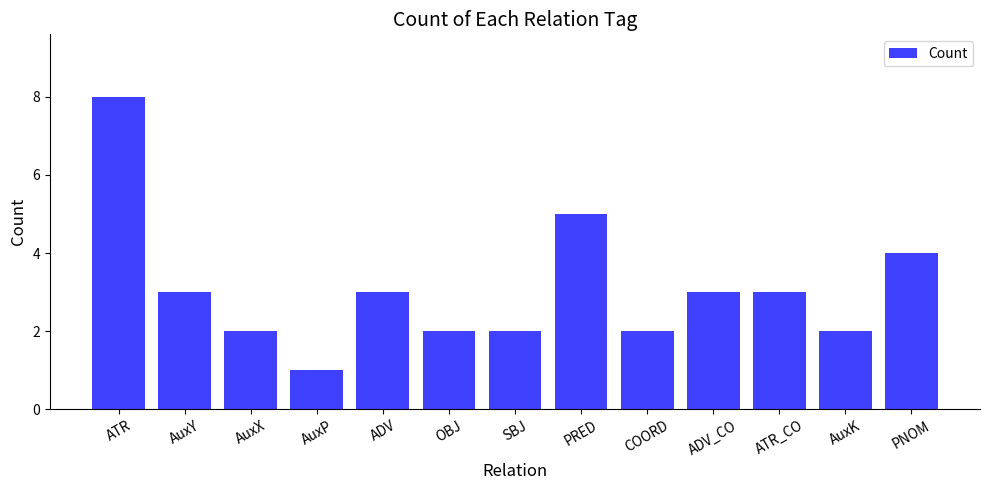

How many bars are there in total?

13